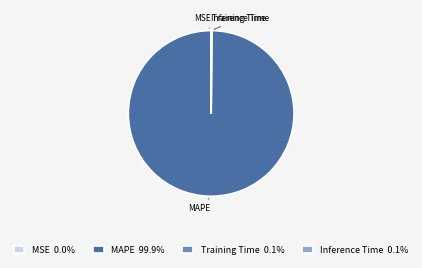

Is there a majority slice in this chart?

Yes